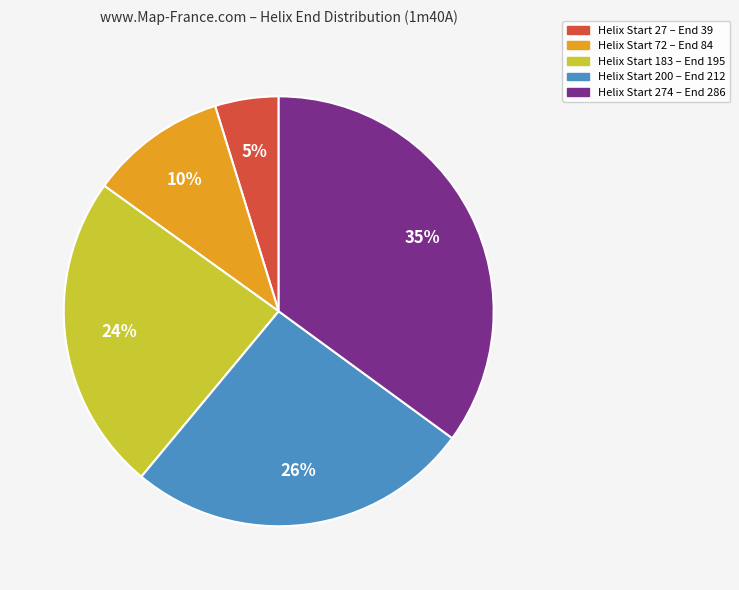

To the nearest percent, what portion does Helix Start 72 – End 84 represent?

10%